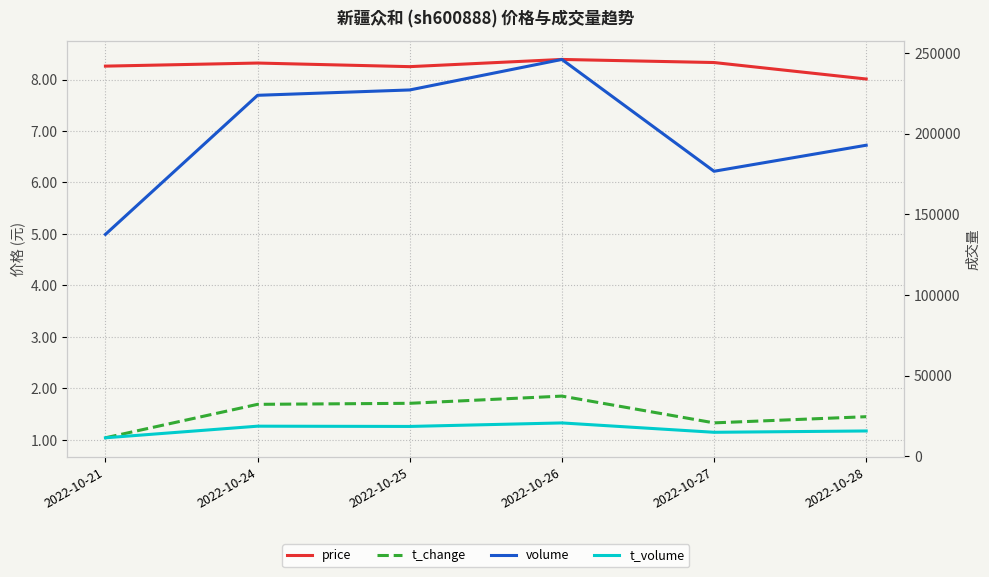

True or false: volume and price intersect in this chart.

False